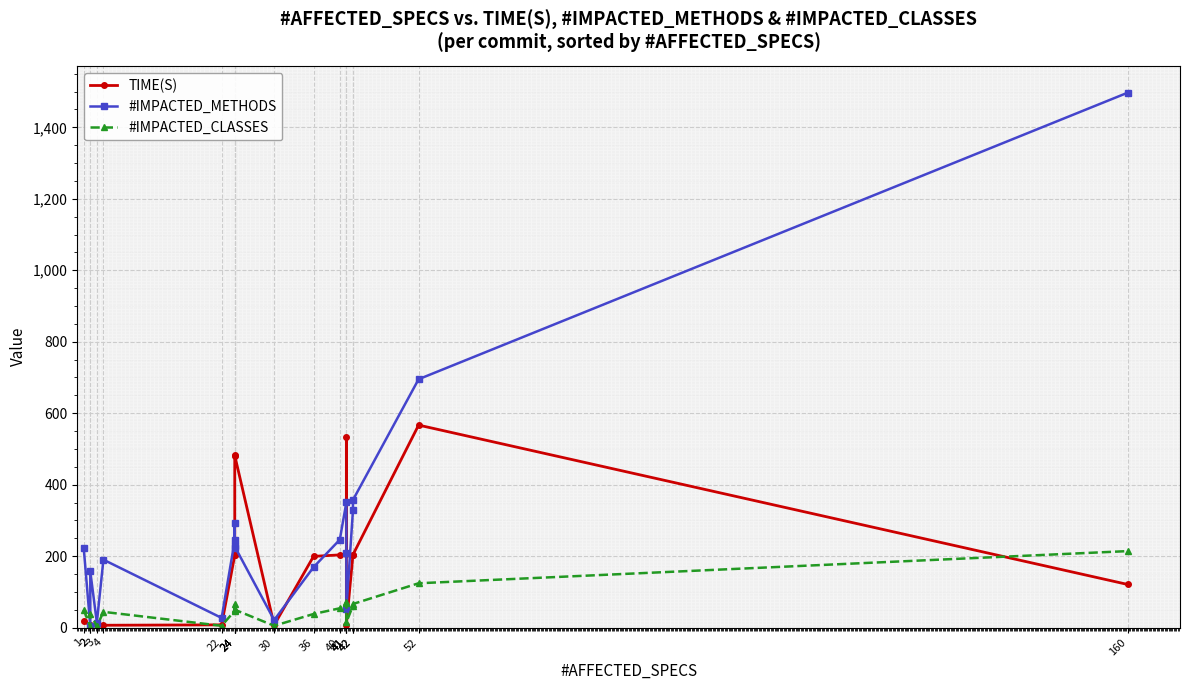

Where do TIME(S) and #IMPACTED_METHODS first cross each other?

1 and 2